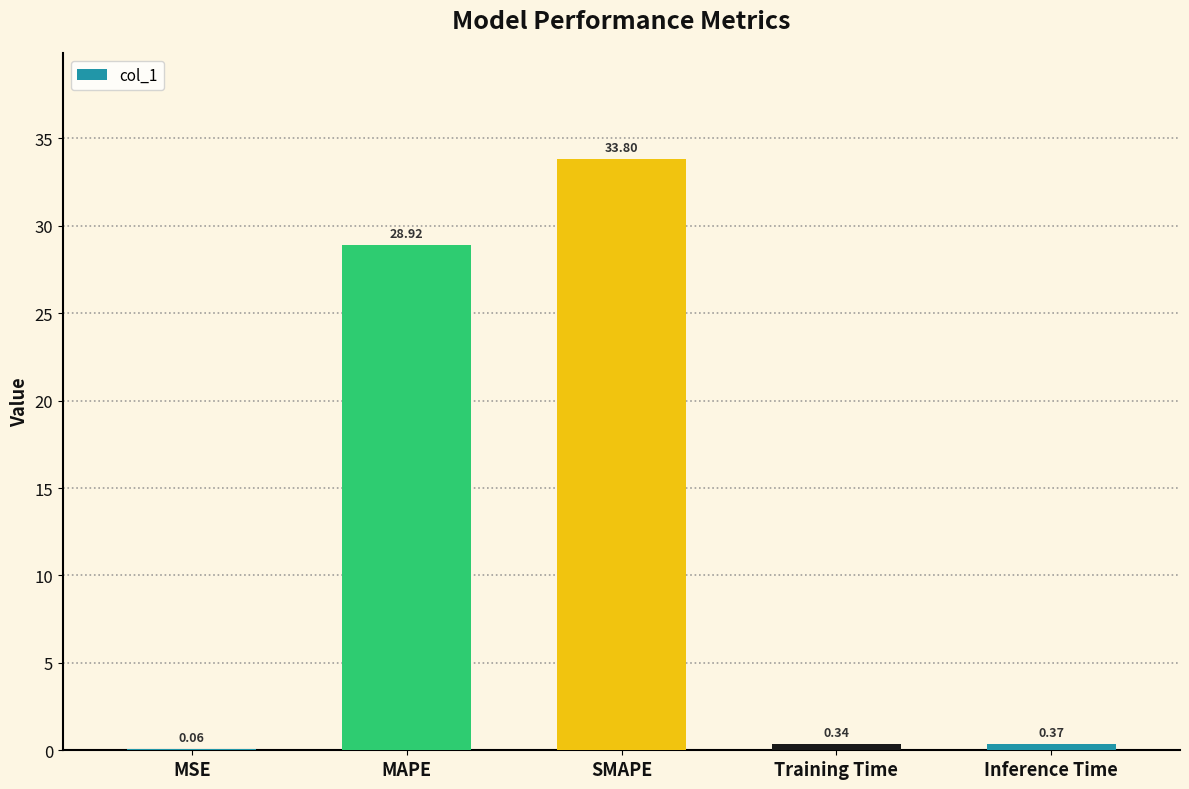

Between MSE and Training Time, which is larger?

Training Time